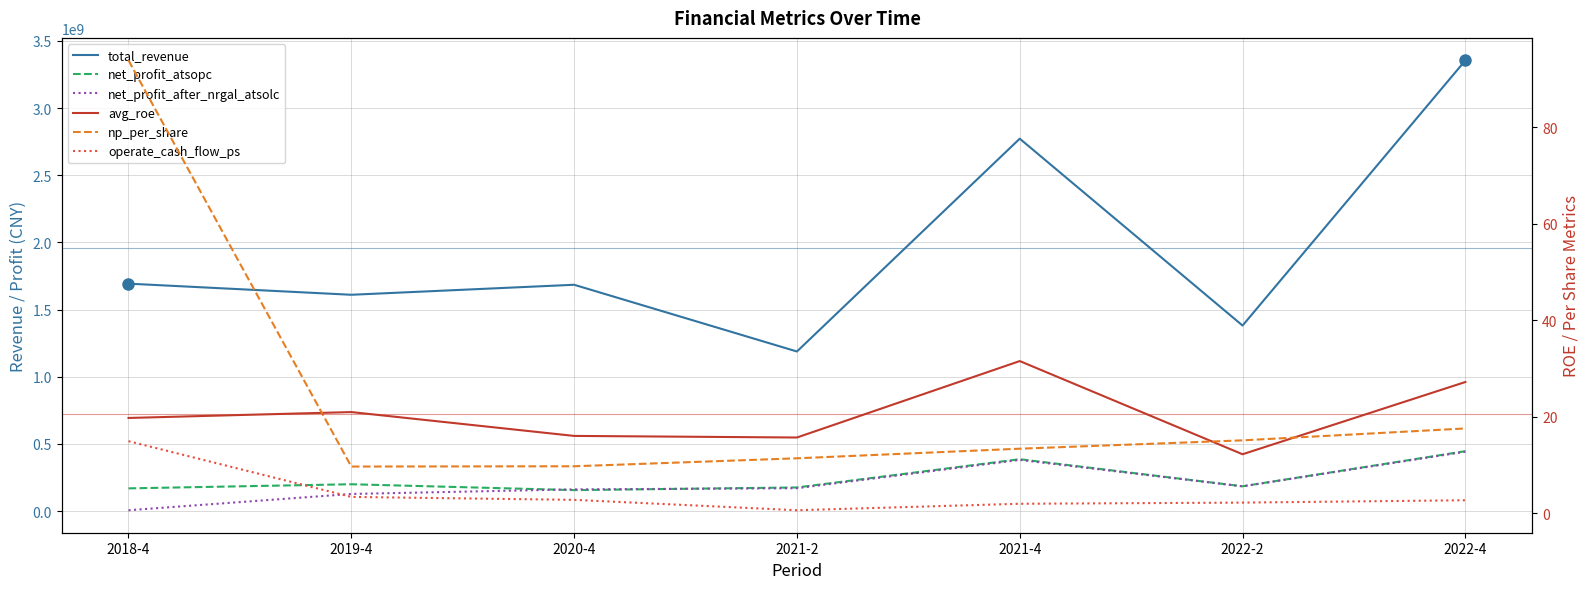

Which label corresponds to the smallest value in the chart?

2021-2